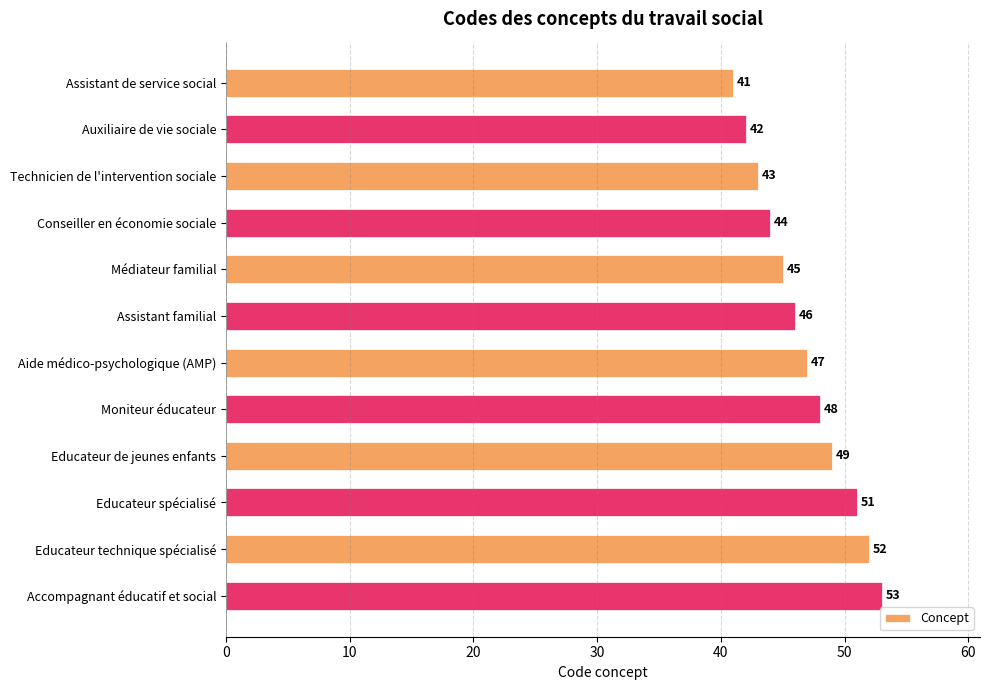

How many series are shown in this chart?

1